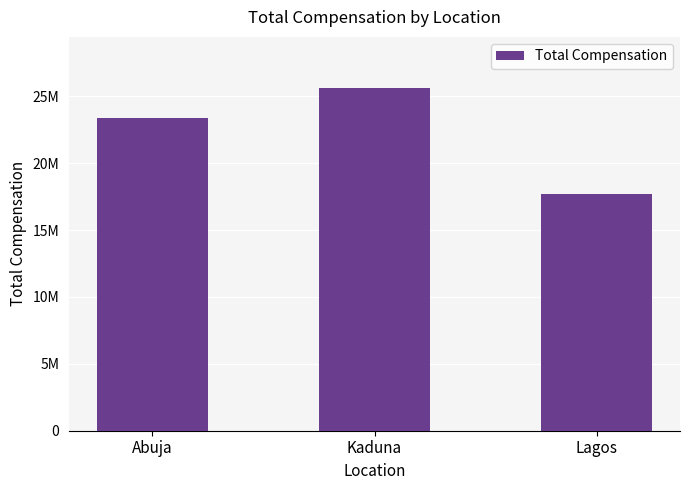

Reading right to left, list all the values displayed in this chart.

Lagos=17670523.3	Kaduna=25604351.8	Abuja=23363074.2